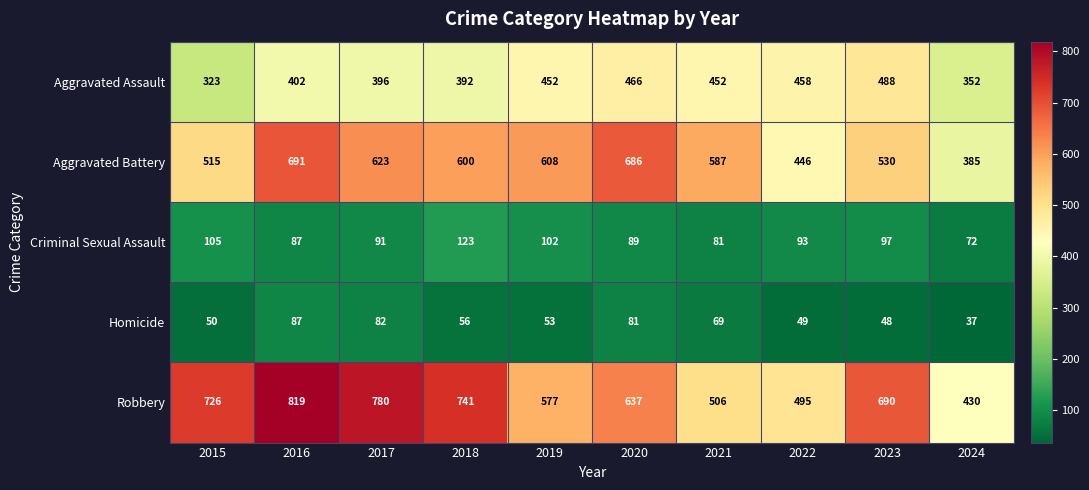

How many values in the Robbery series are below 690?

5